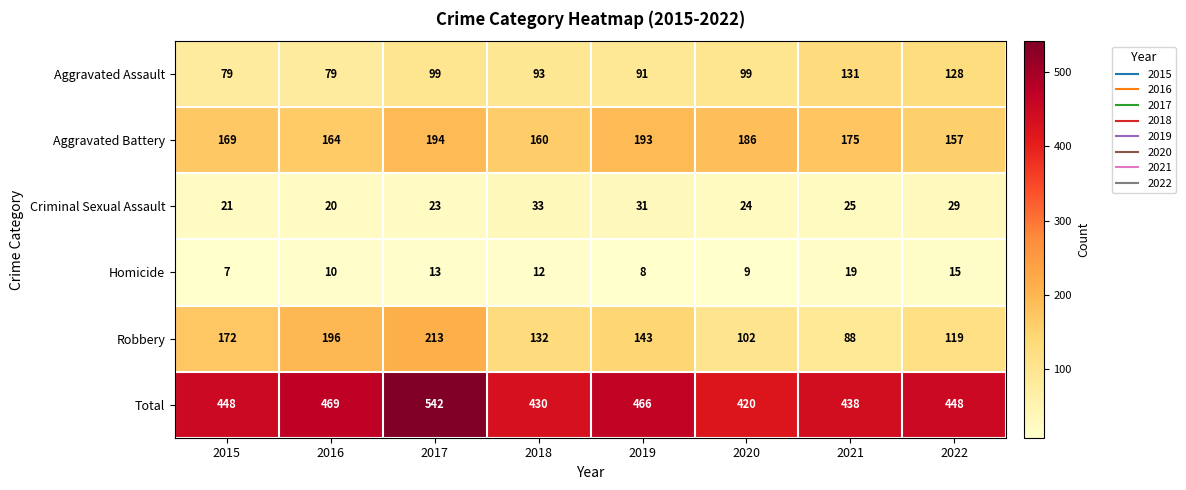

What is the difference between the maximum and minimum values in the Total series?

122